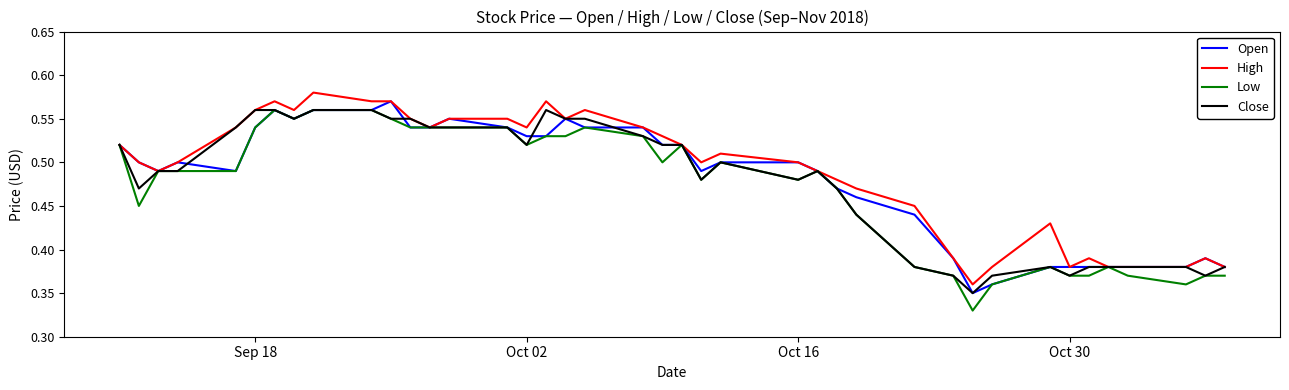

True or false: High and Low intersect in this chart.

False